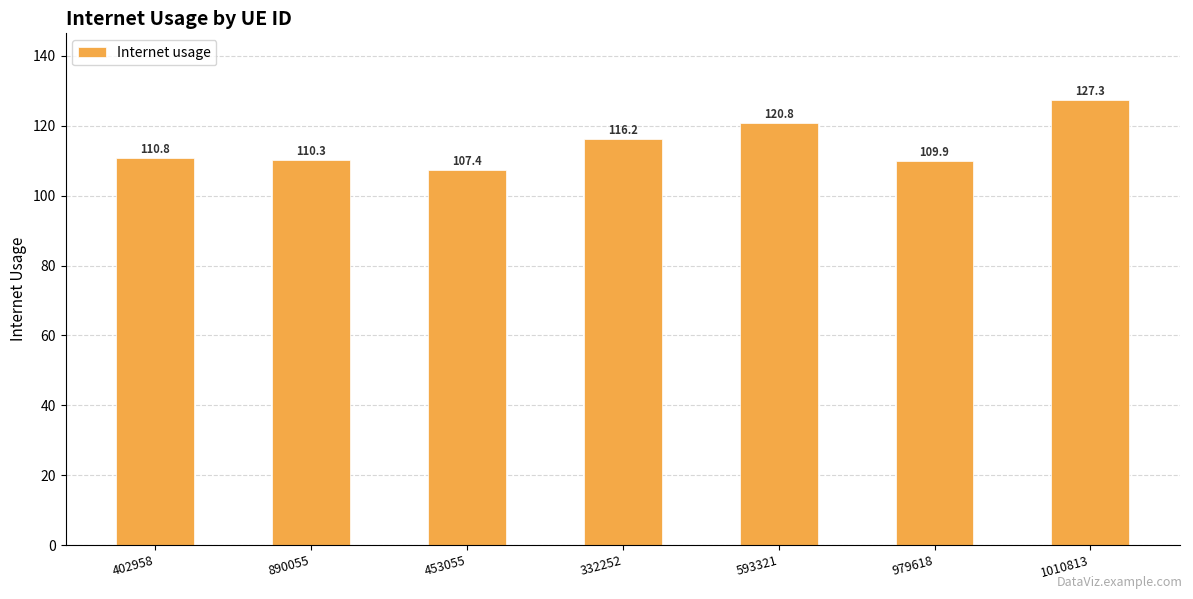

What position from the right is 1010813?

1